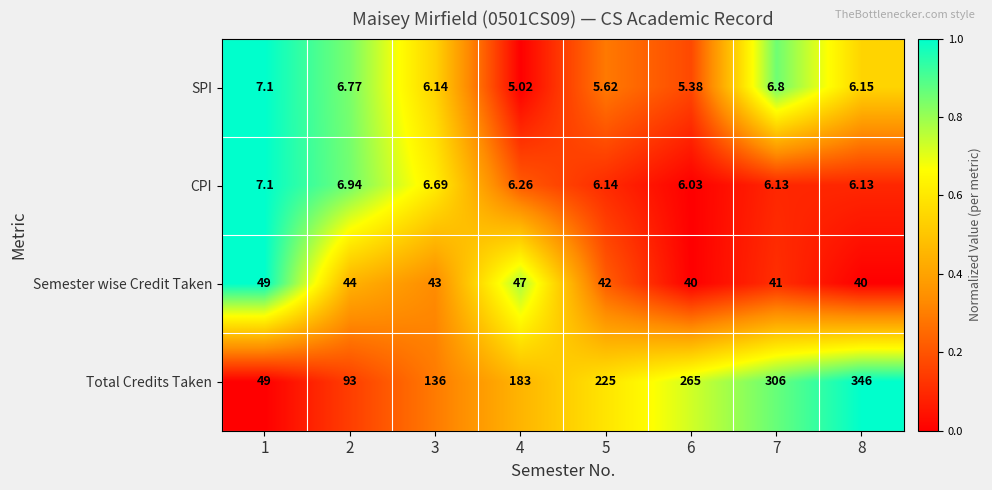

Which series has the largest total across all categories?

Total Credits Taken